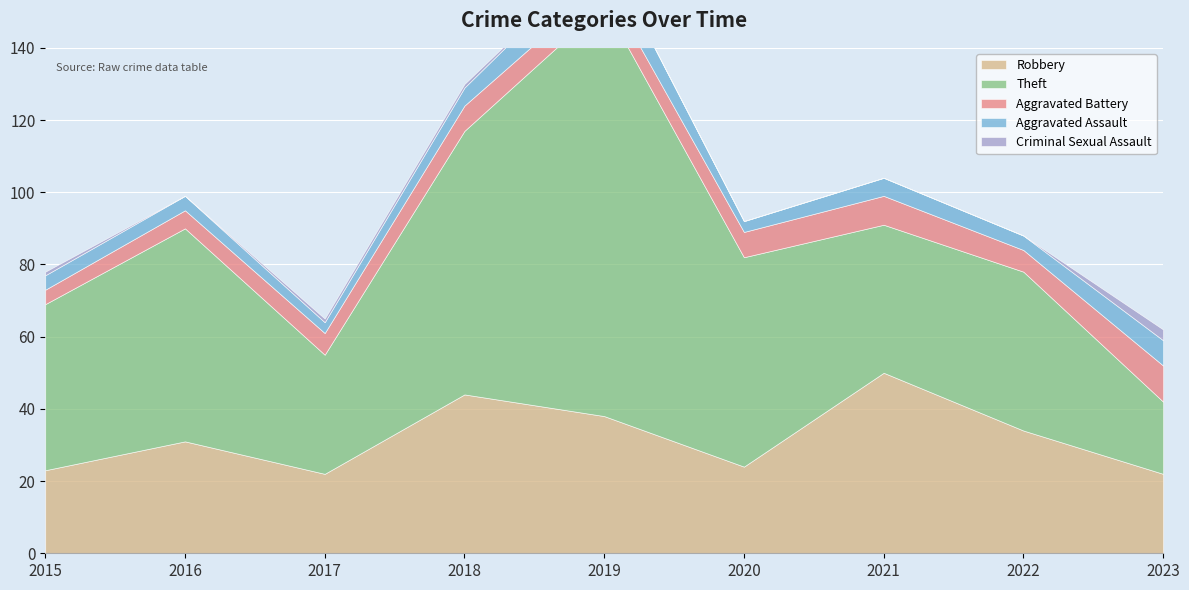

At which category does Criminal Sexual Assault reach its first local valley?

2016